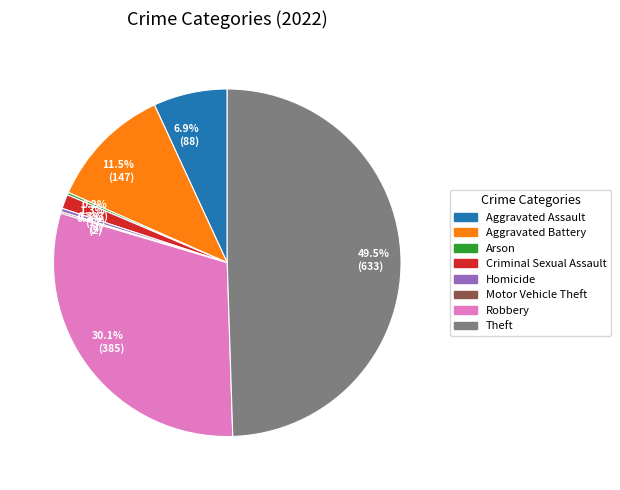

What is the largest slice in the pie chart?

49.5% (633)